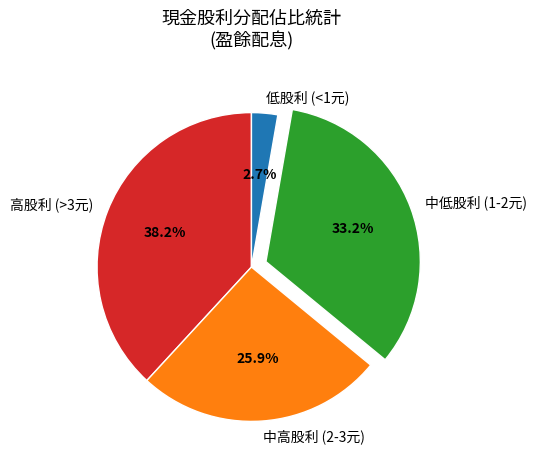

What is the largest slice in the pie chart?

高股利 (>3元)